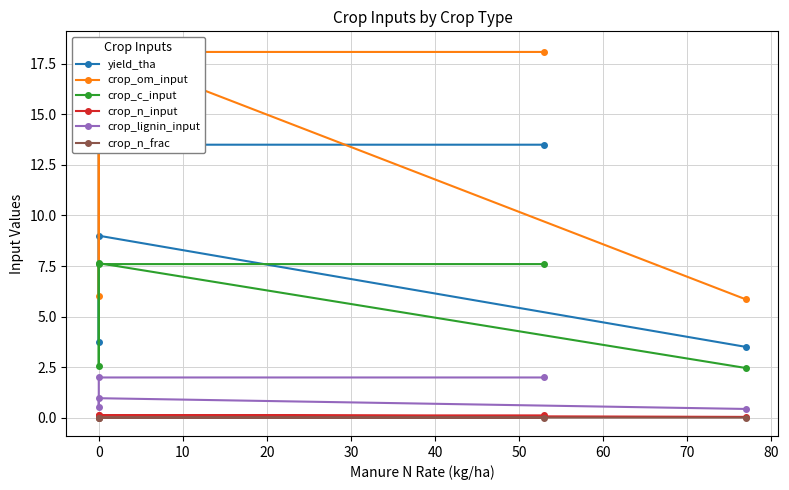

What is the sum of all crop_om_input values?

66.2